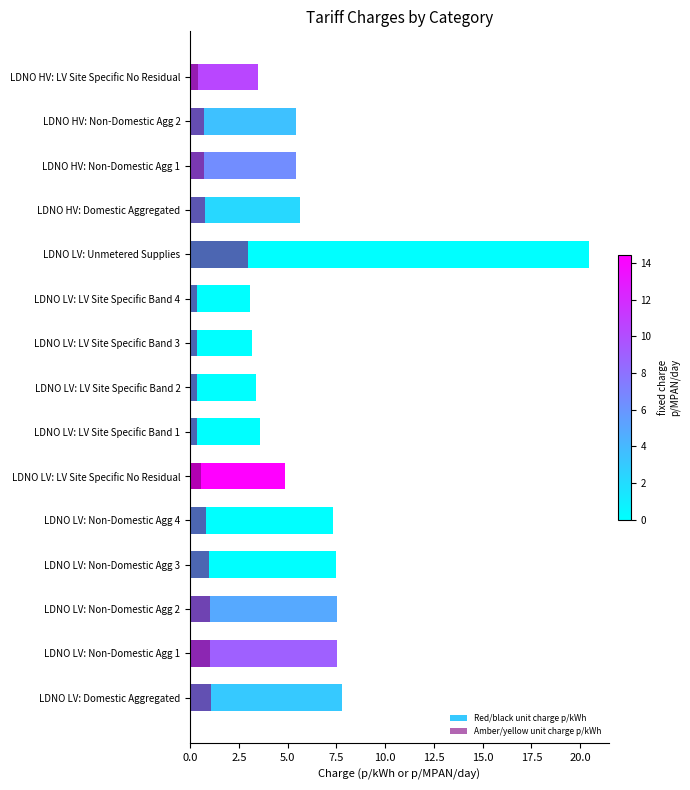

What is the greatest value displayed?

20.4